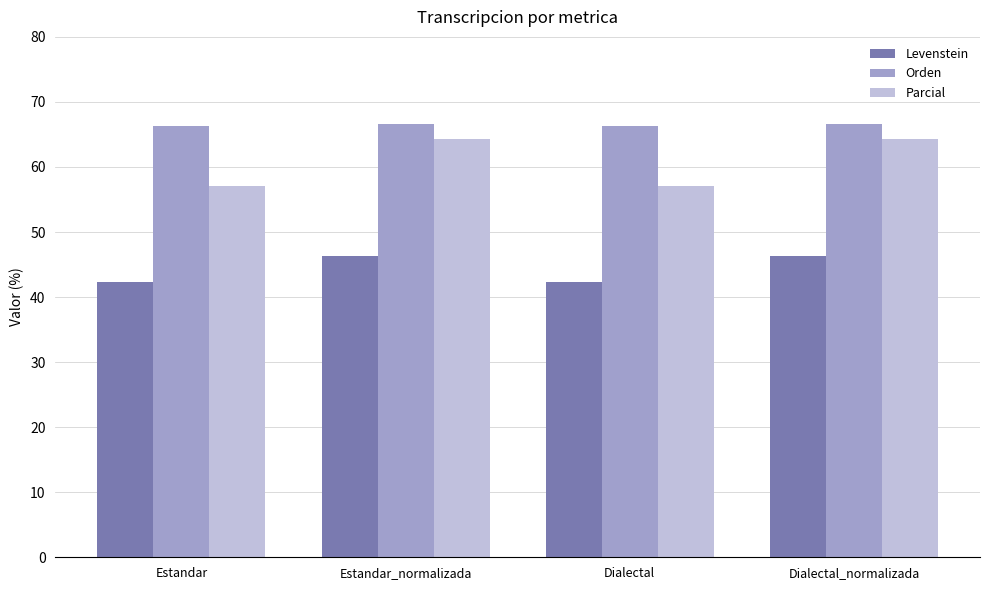

Reading right to left, list all the values displayed in this chart.

Levenstein: 46.4	42.3	46.4	42.3
Orden: 66.7	66.2	66.7	66.2
Parcial: 64.2	57.1	64.2	57.1